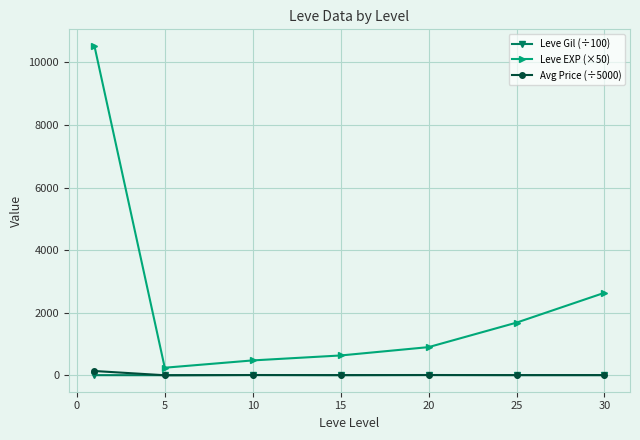

What is the value of the Leve EXP (×50) point at the 7th from the left?

2637.5